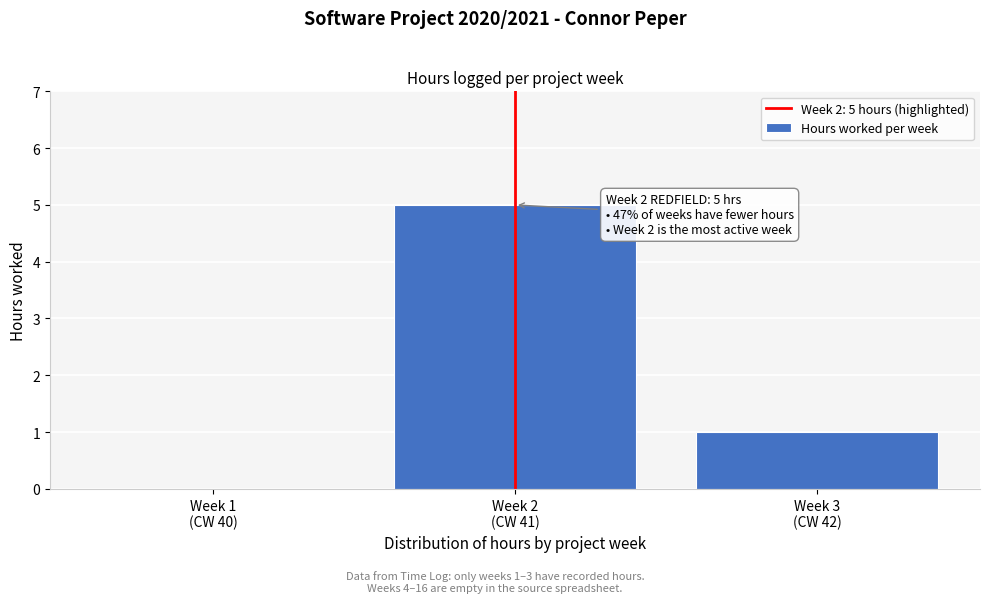

What is the sum of all values?

6